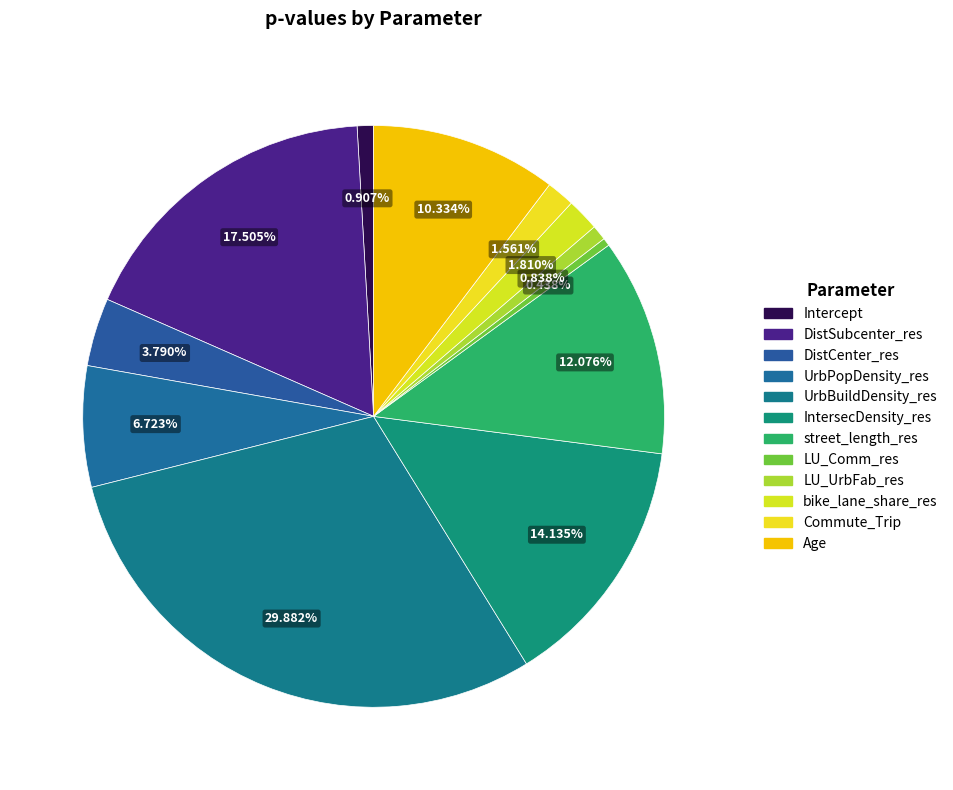

Count the number of slices in the pie.

12